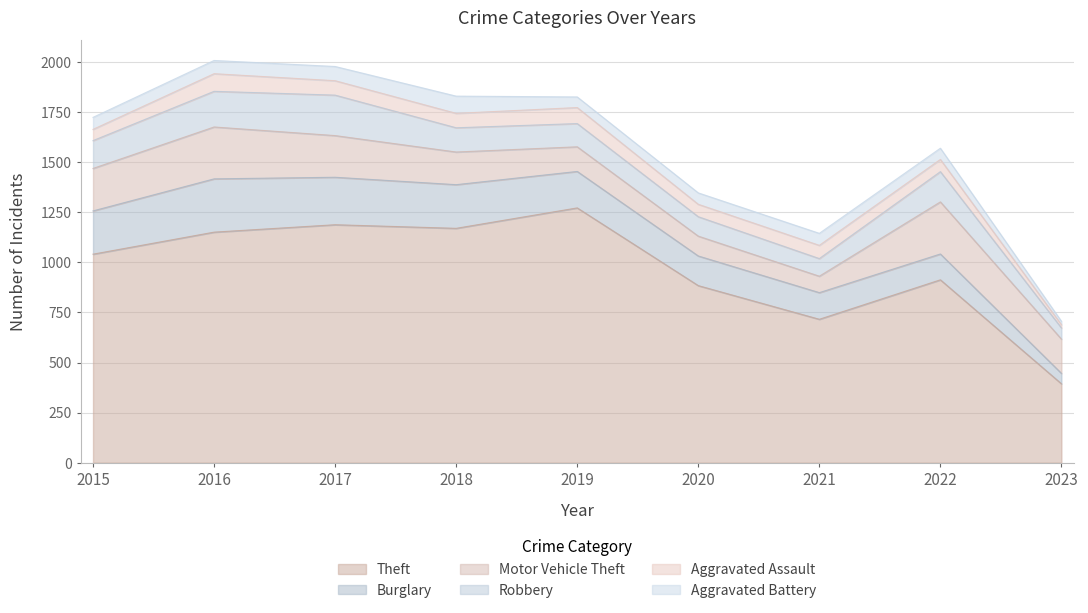

Is it true that Burglary equals 133 at 2016?

False